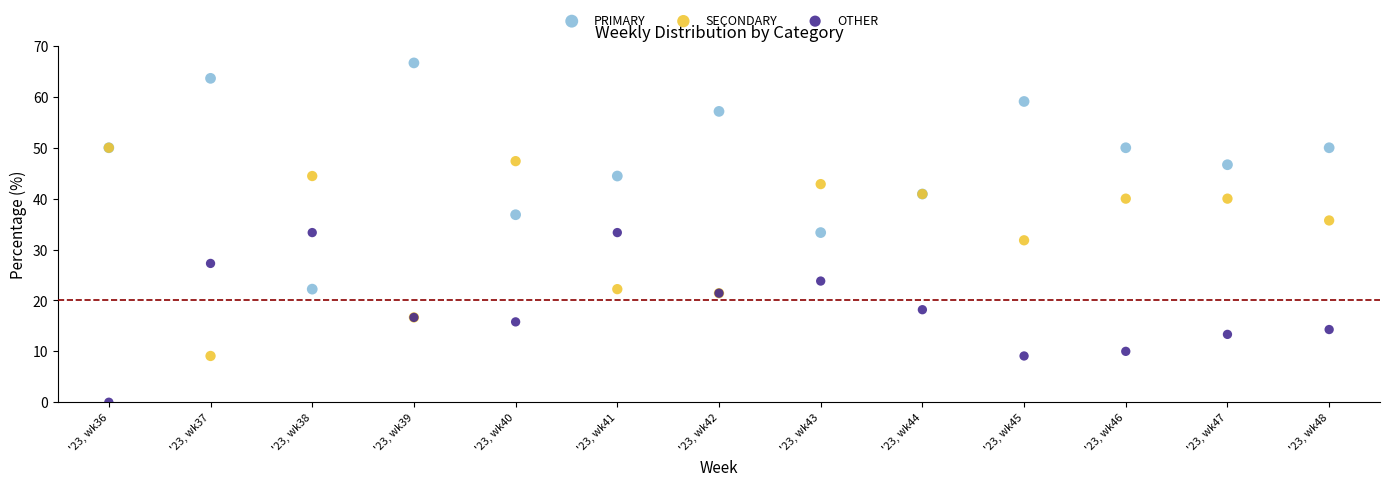

Which series contains the highest Y value?

PRIMARY